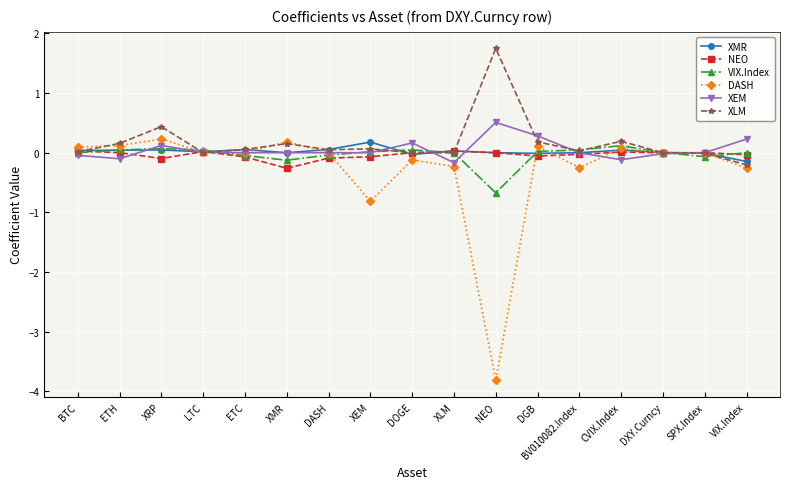

What is the smallest value displayed?

-3.8